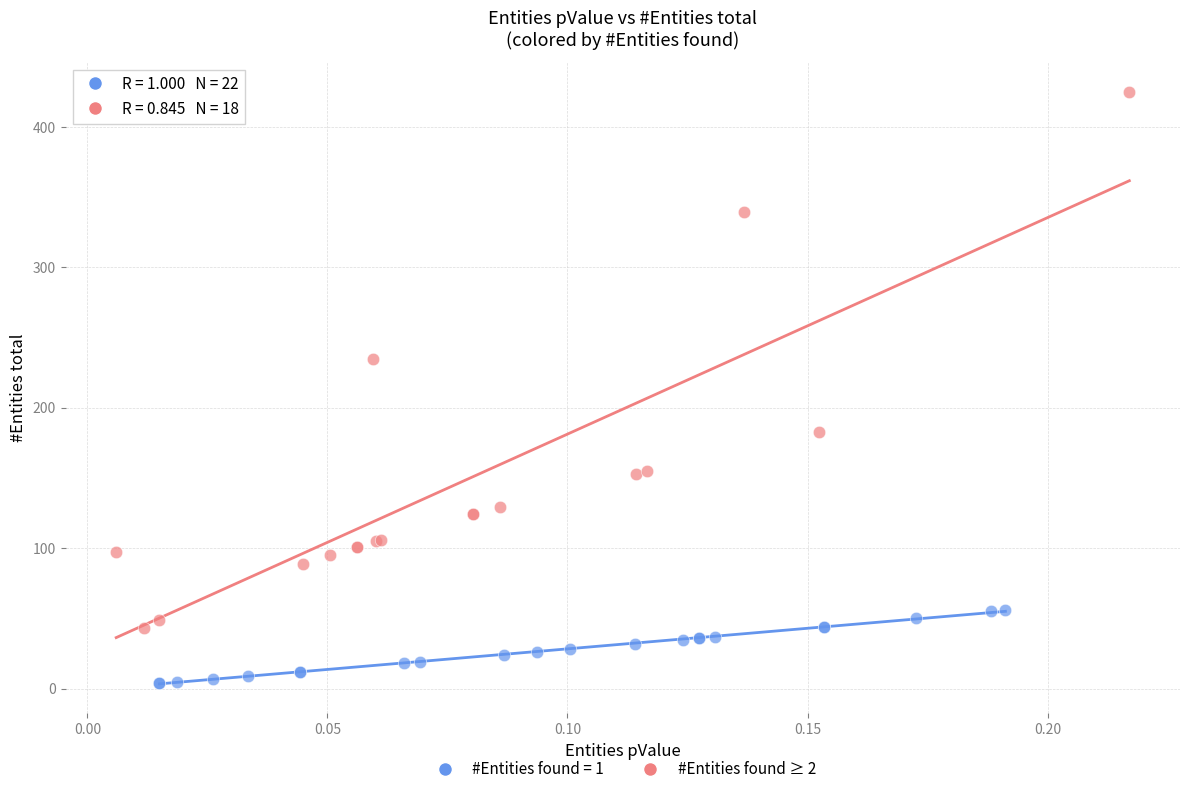

Which series contains the lowest Y value?

#Entities found = 1